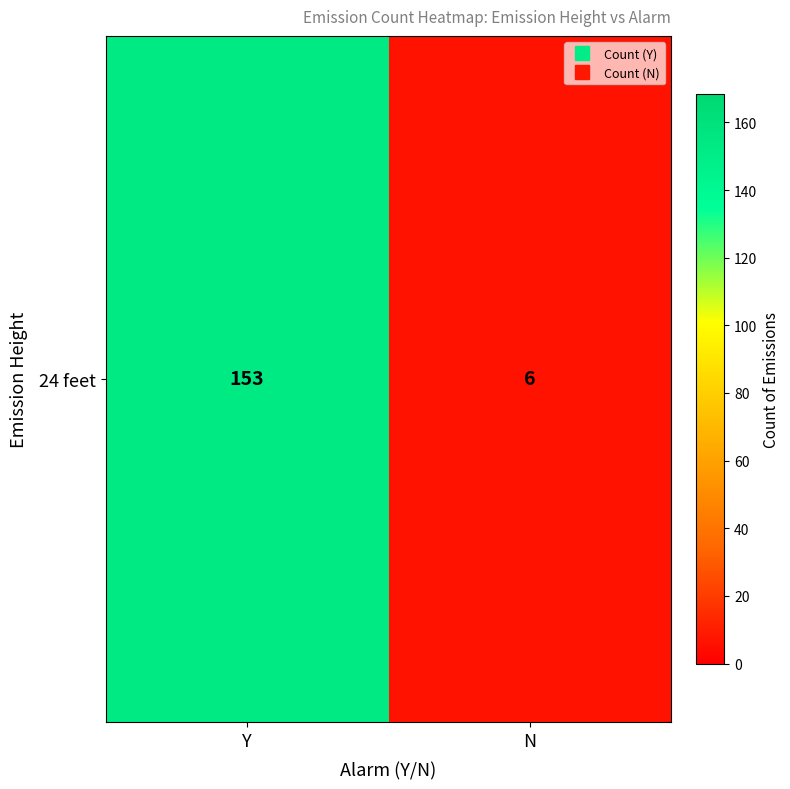

Reading left to right, what are all the values shown in this chart?

Y=153	N=6